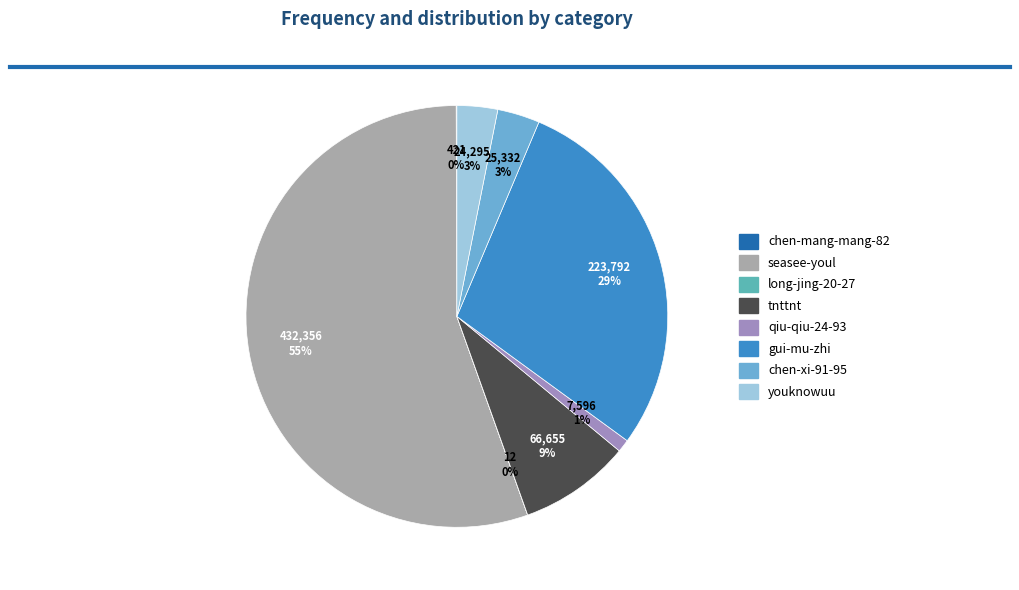

Which has a higher value, long-jing-20-27 or qiu-qiu-24-93?

qiu-qiu-24-93